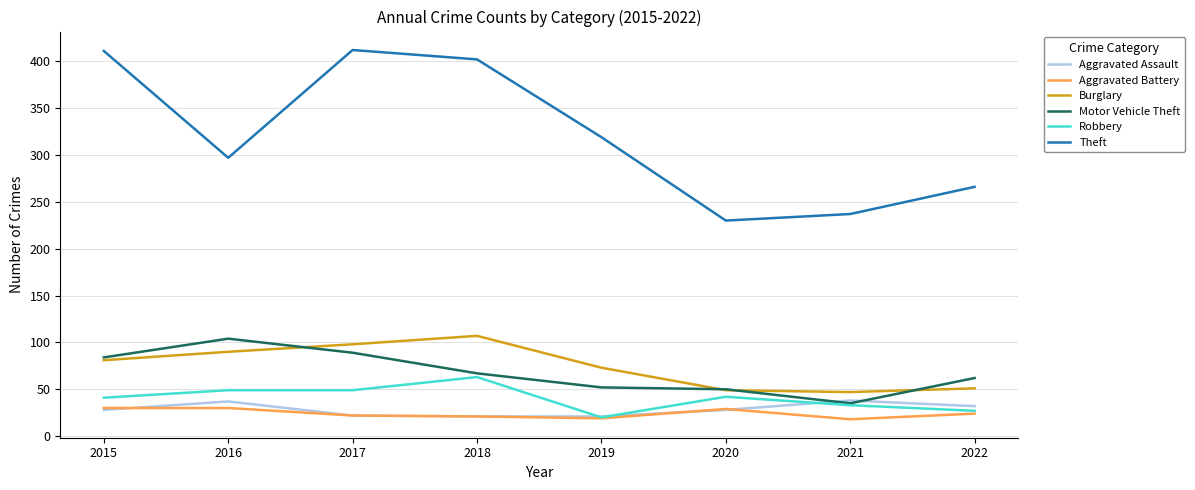

What is the total value across all series at 2017?

692